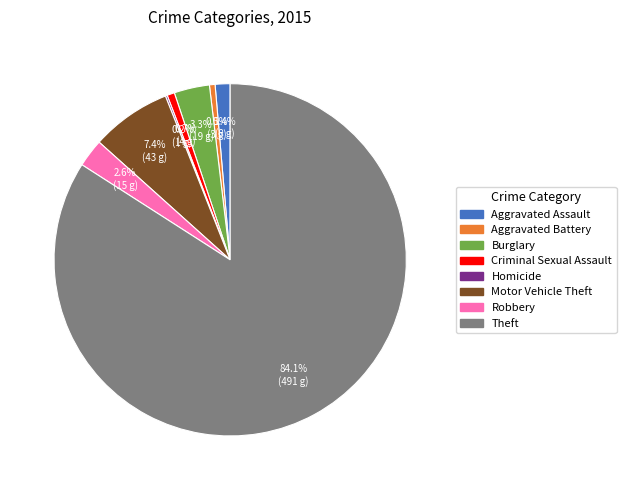

Which has a higher value, Motor Vehicle Theft or Robbery?

Motor Vehicle Theft